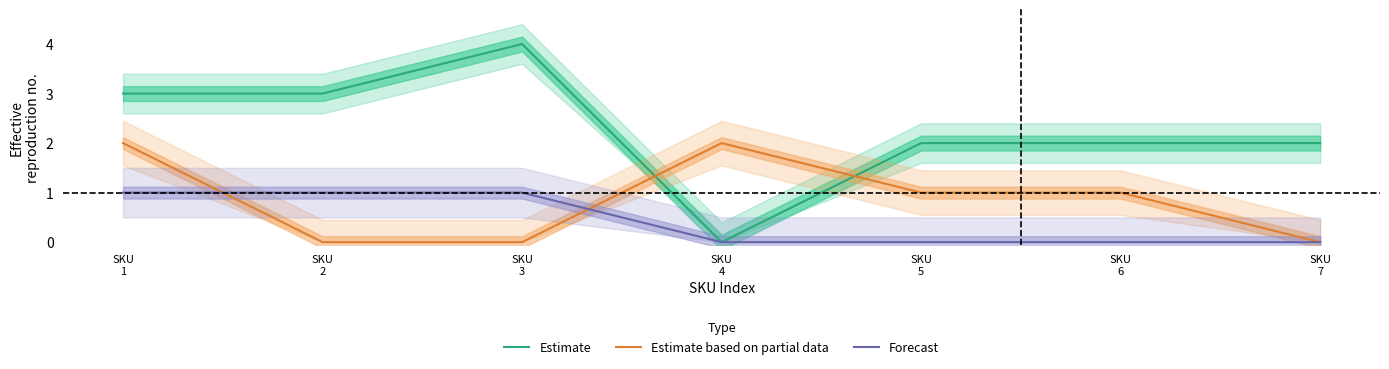

Between SKU
2 and SKU
4, which series saw the biggest shift?

Estimate